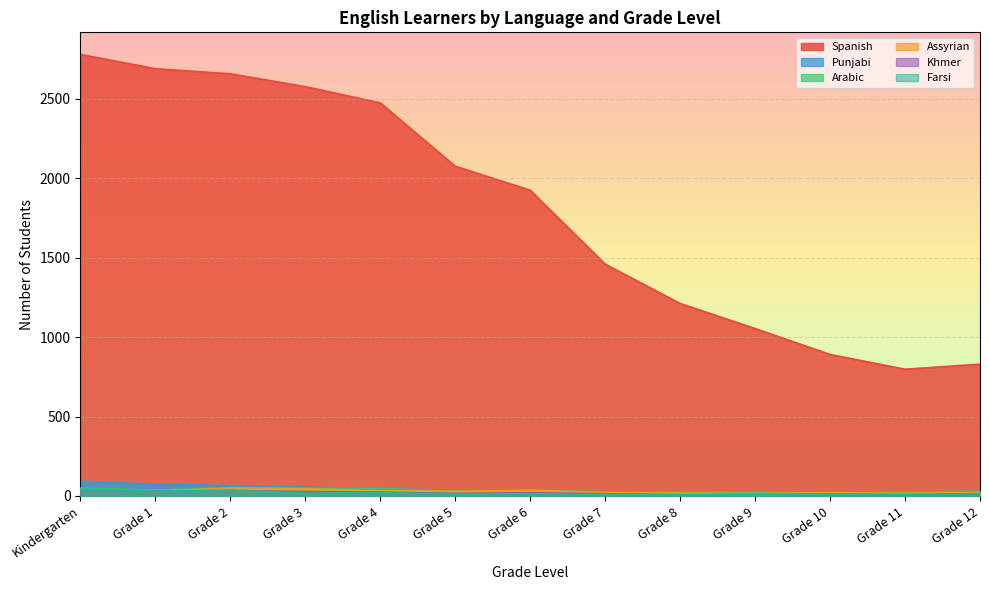

Which label corresponds to the smallest value in the chart?

Grade 11